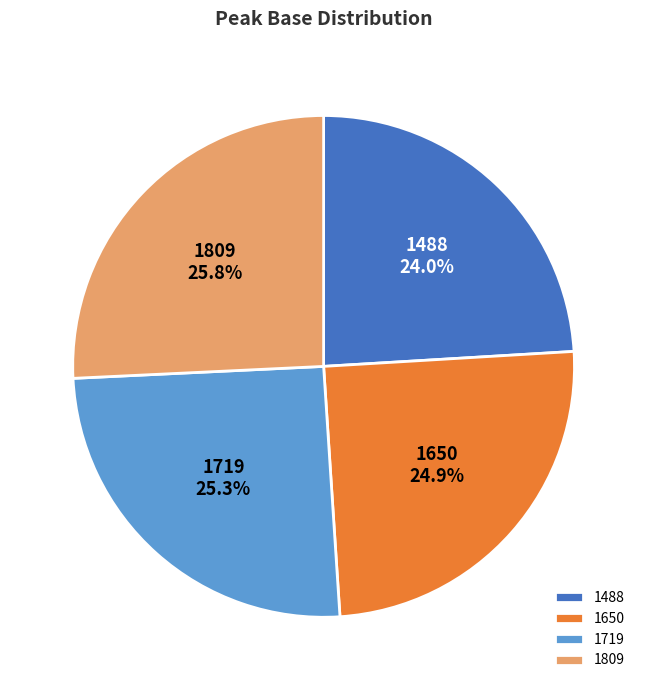

What percentage is the 1719 slice, to the nearest percent?

25%